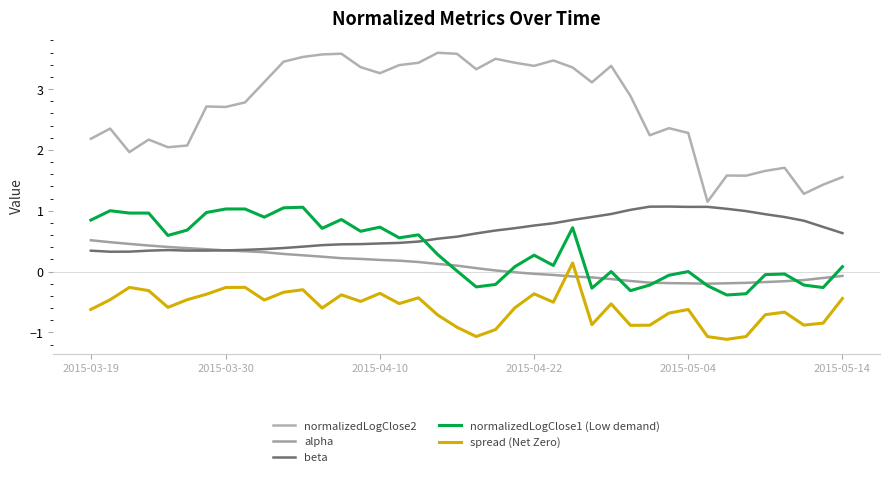

At which category is the sum across all series the highest?

25